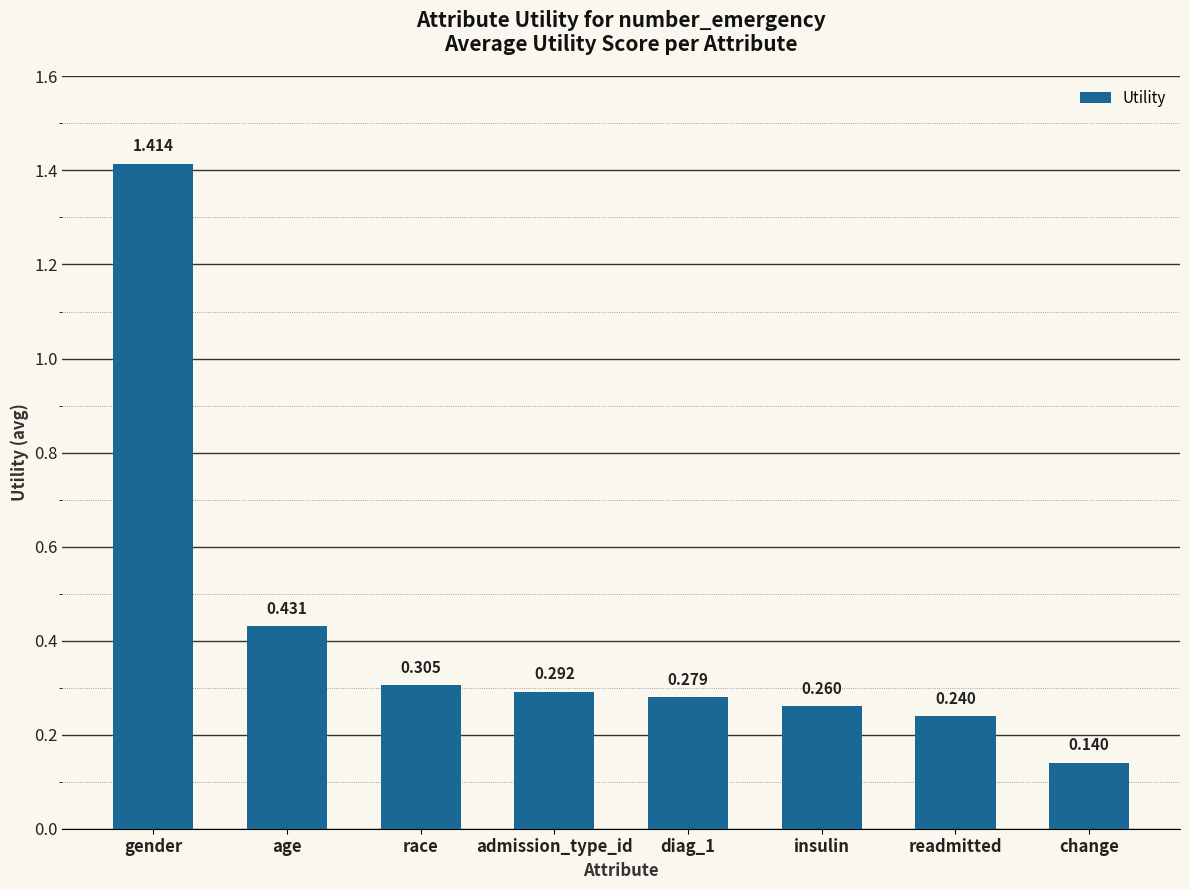

Count the values in the range 0 to 1.

7